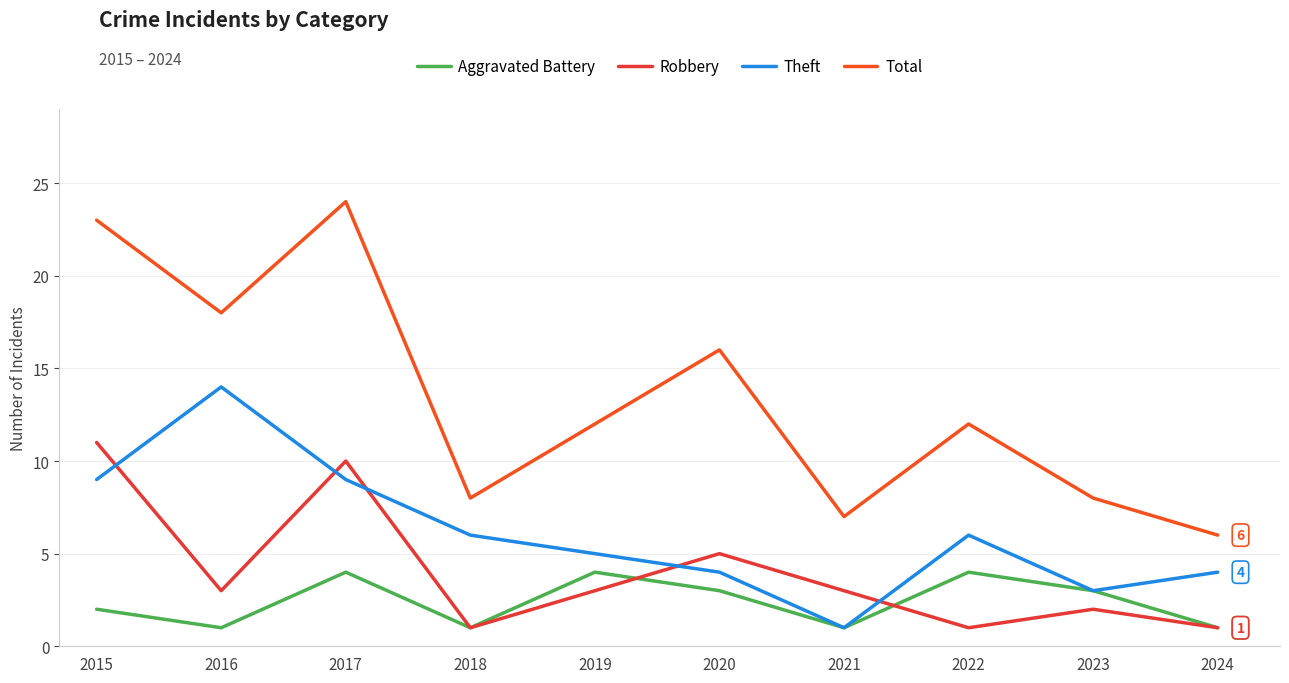

Which label corresponds to the smallest value in the chart?

2016